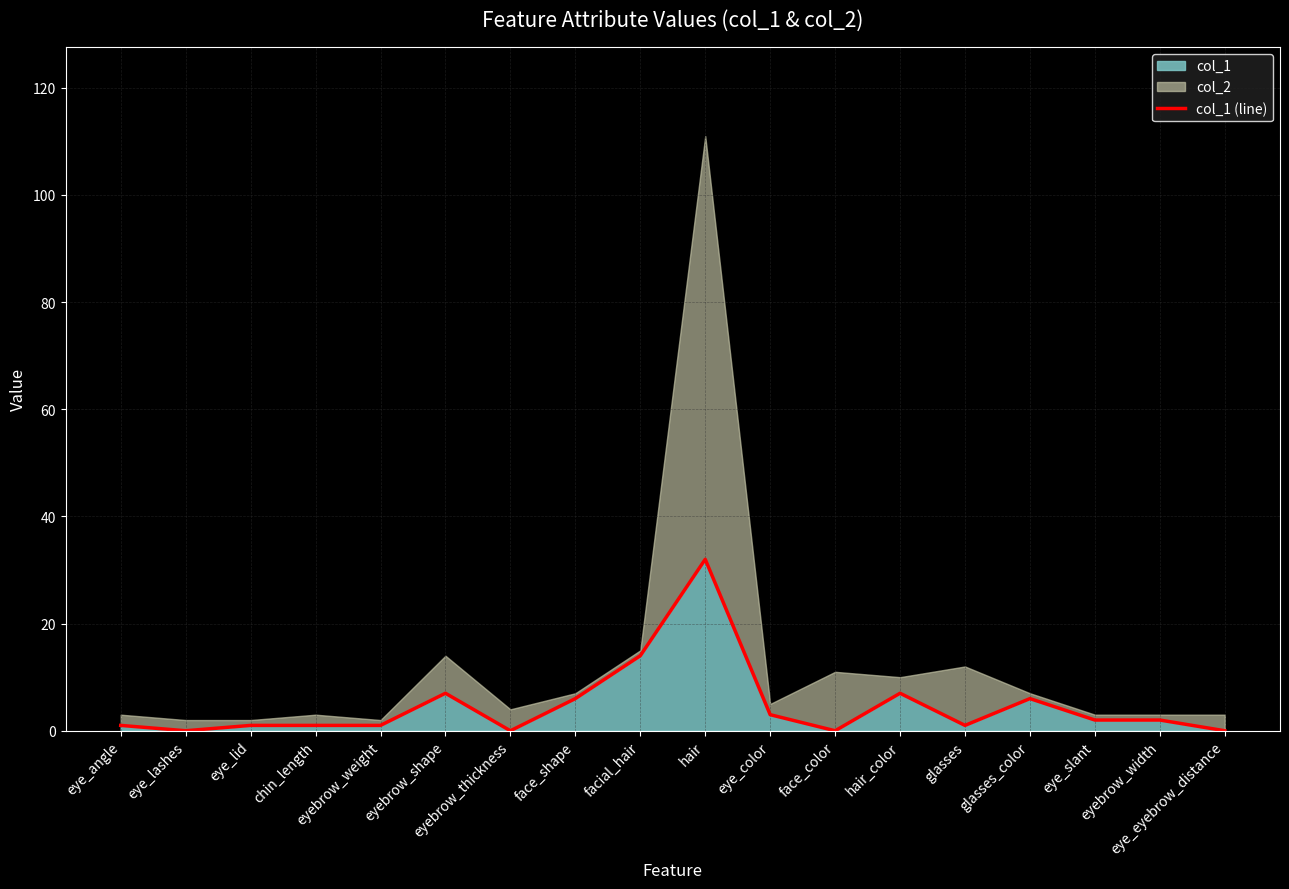

Reading left to right, list all the values displayed in this chart.

eye_angle=1	eye_lashes=0	eye_lid=1	chin_length=1	eyebrow_weight=1	eyebrow_shape=7	eyebrow_thickness=0	face_shape=6	facial_hair=14	hair=32	eye_color=3	face_color=0	hair_color=7	glasses=1	glasses_color=6	eye_slant=2	eyebrow_width=2	eye_eyebrow_distance=0